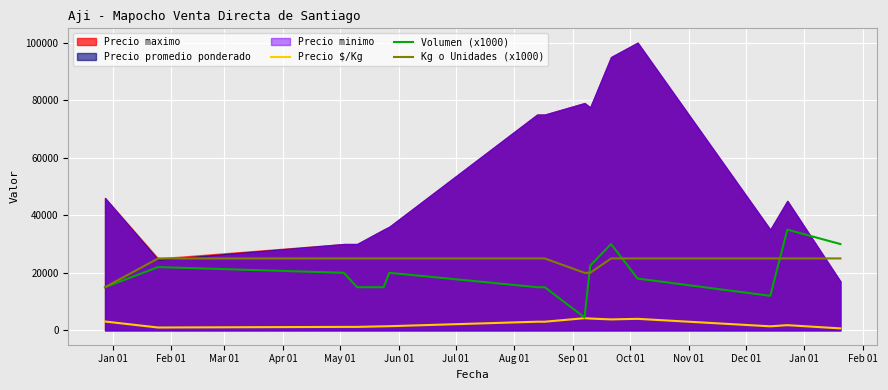

Reading right to left, extract all data points from this chart.

Precio $/Kg: 680.0	1800.0	1400.0	4000.0	3800.0	4100.0	4226.5	3000.0	3000.0	1440.0	1400.0	1200.0	1200.0	982.0	3067.0
Volumen (x1000): 30000.0	35000.0	12000.0	18000.0	30000.0	22500.0	4500.0	15000.0	15000.0	20000.0	15000.0	15000.0	20000.0	22000.0	15000.0
Kg o Unidades (x1000): 25000.0	25000.0	25000.0	25000.0	25000.0	20000.0	20000.0	25000.0	25000.0	25000.0	25000.0	25000.0	25000.0	25000.0	15000.0